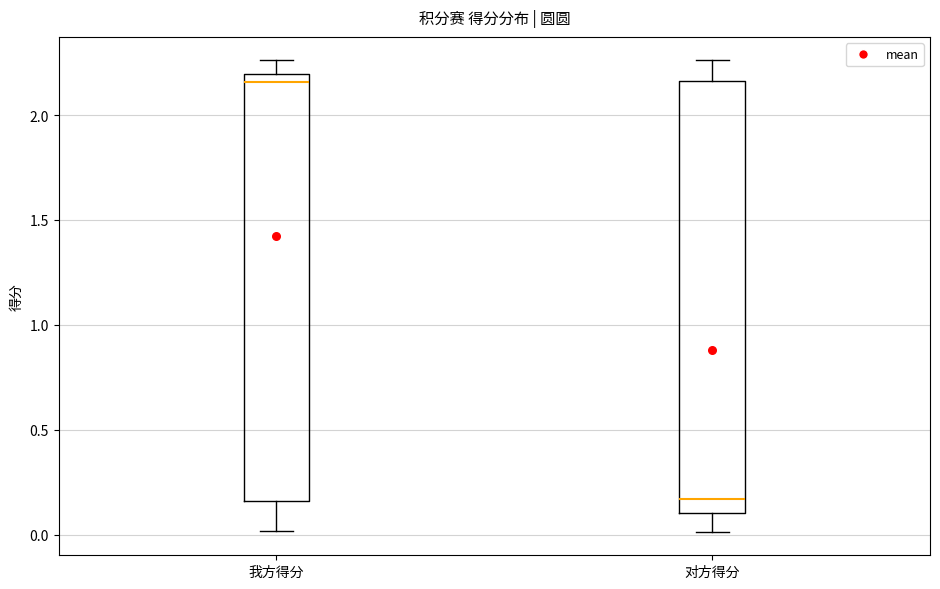

Where is the lower edge of the box for 对方得分 on the y-axis? The values are not printed on the chart, so give them approximately, as read against the axis.

0.10